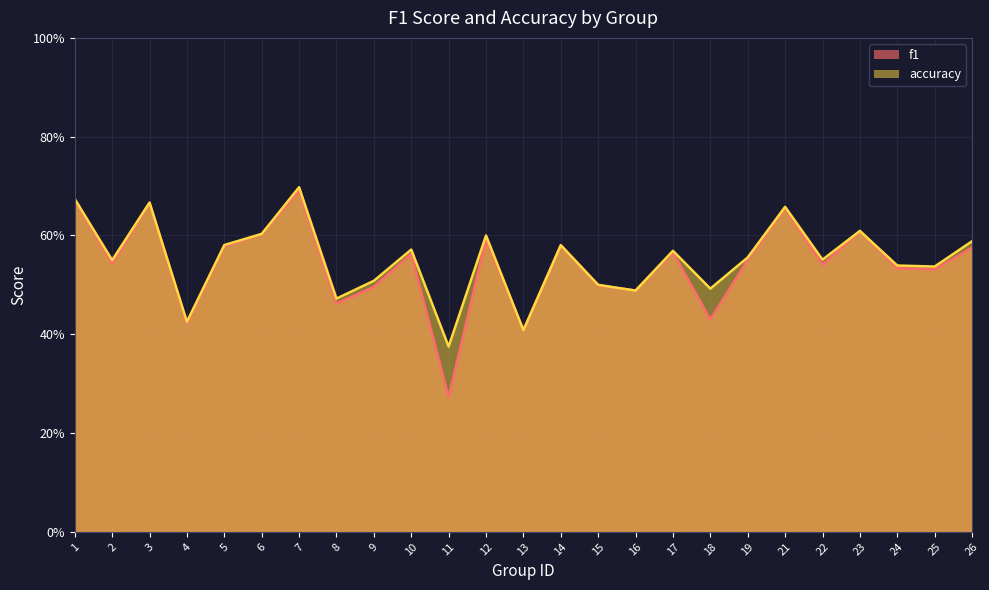

True or false: f1 and accuracy intersect in this chart.

False